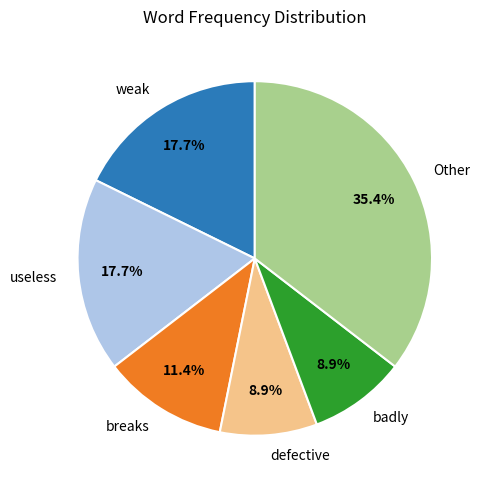

Does breaks account for over 50% of the chart?

No